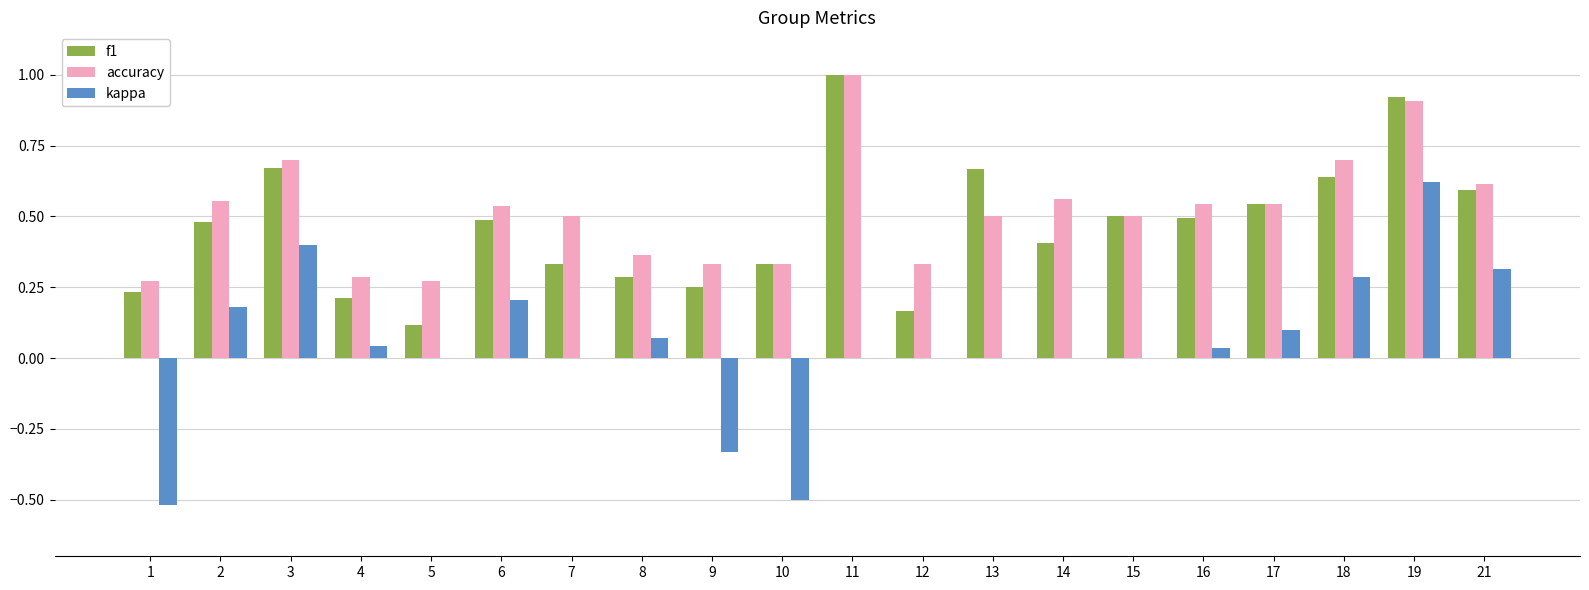

Between 15 and 16, which series saw the biggest shift?

accuracy